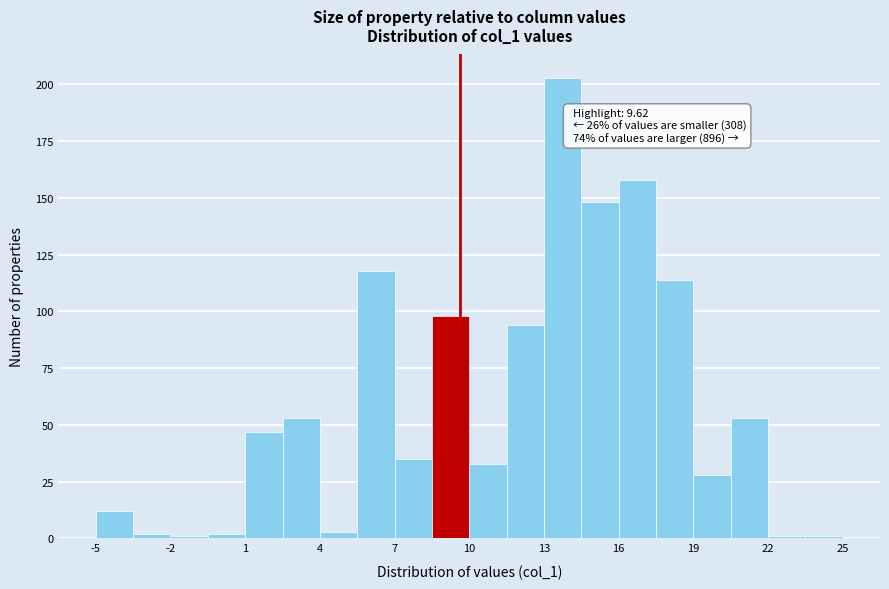

Read against the x-axis, roughly where is the centre of the tallest bar?

14.0